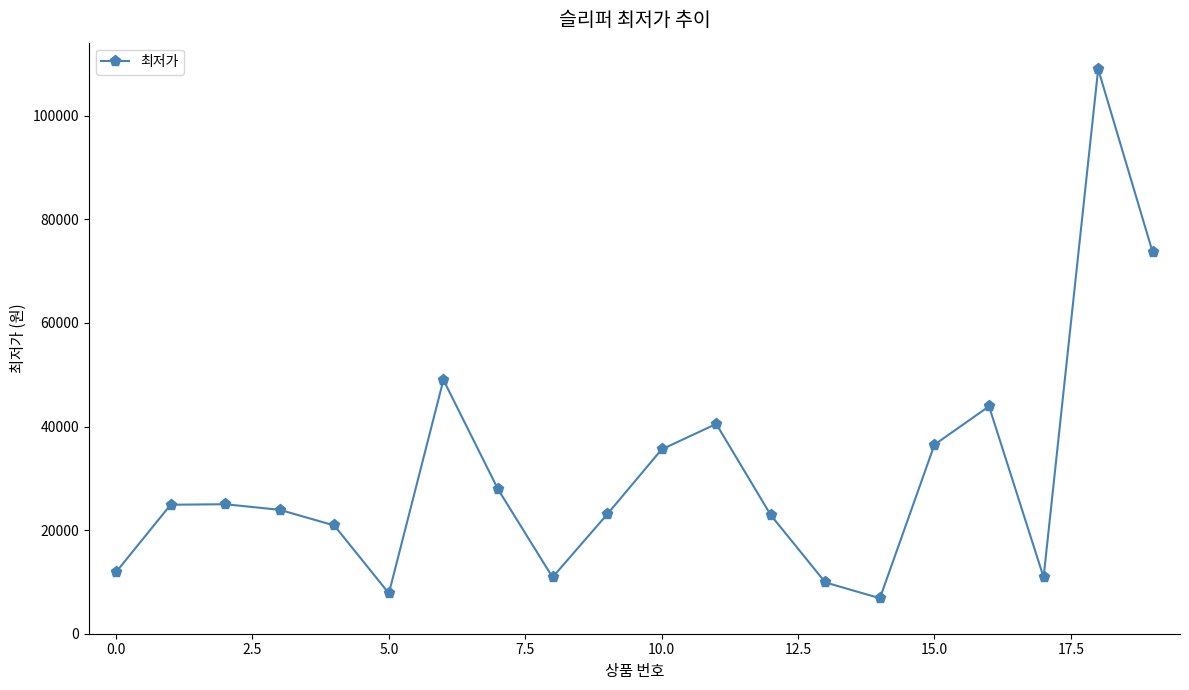

True or false: the data has more than 2 interior local peaks.

True